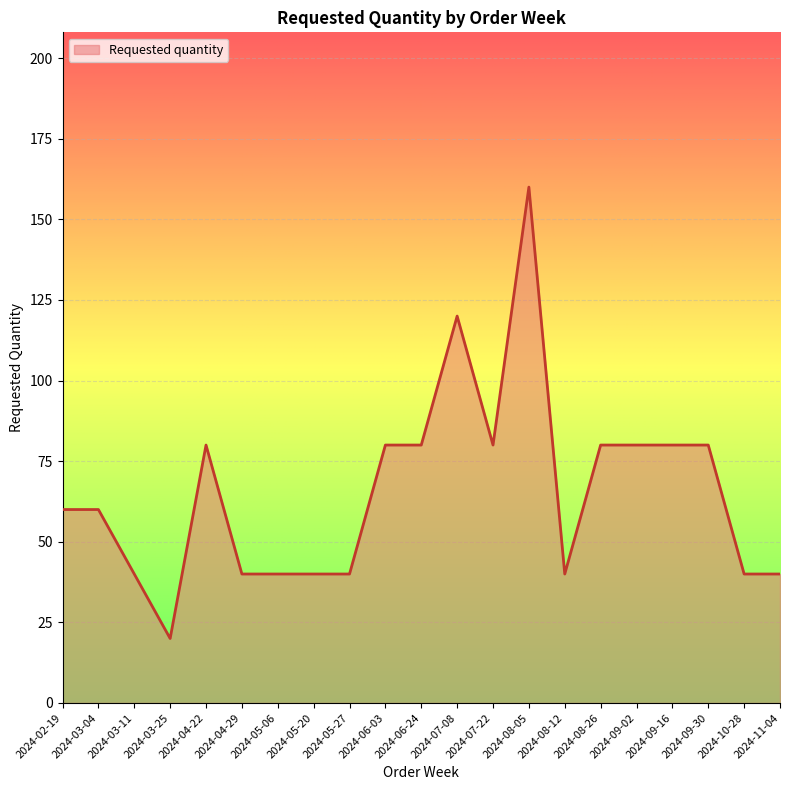

What position from the right is 2024-05-20?

14